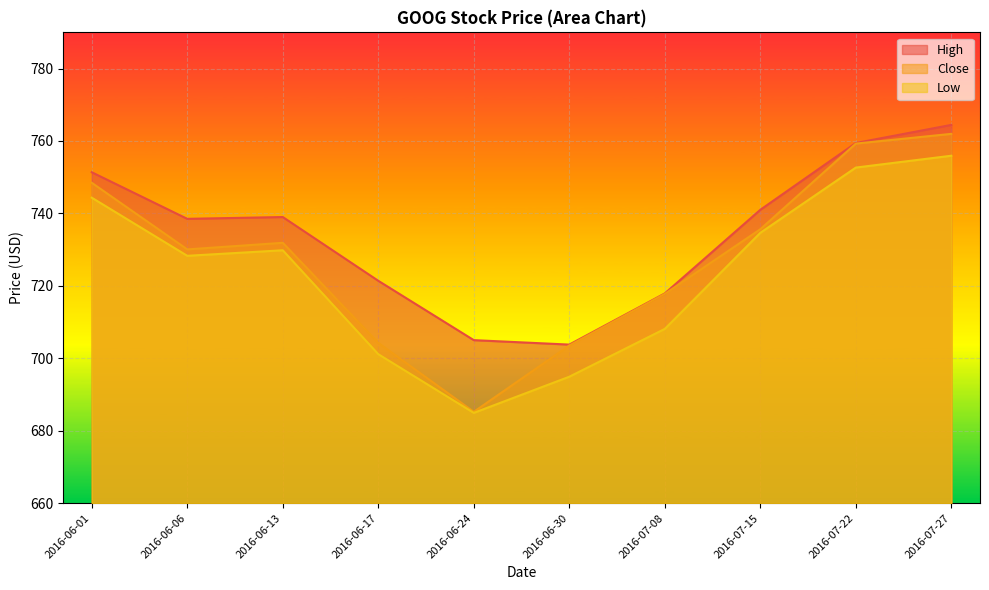

How many series are shown in this chart?

3